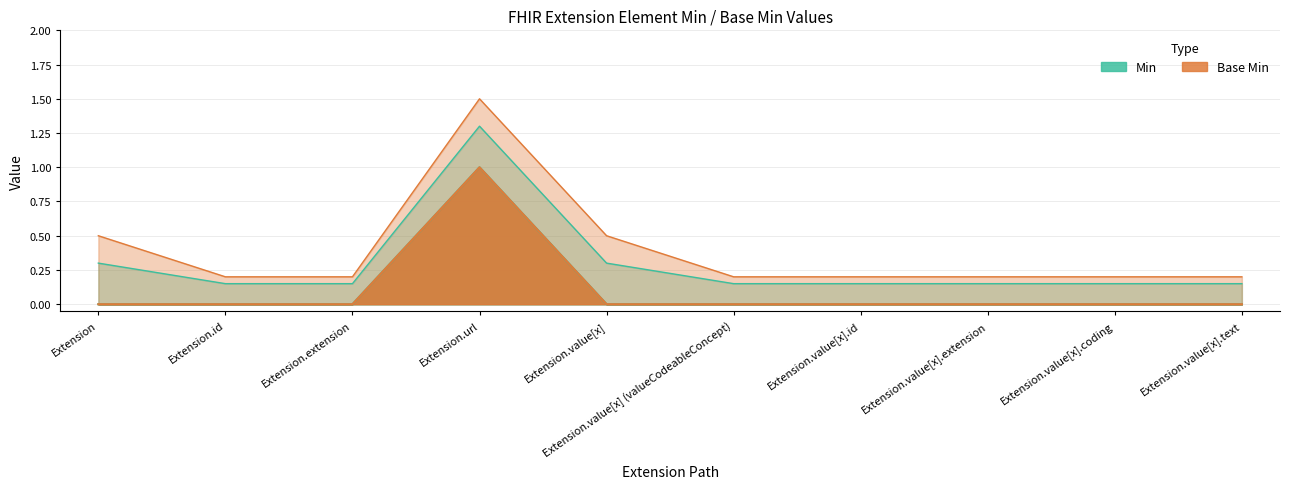

What is the maximum value for Base Min?

1